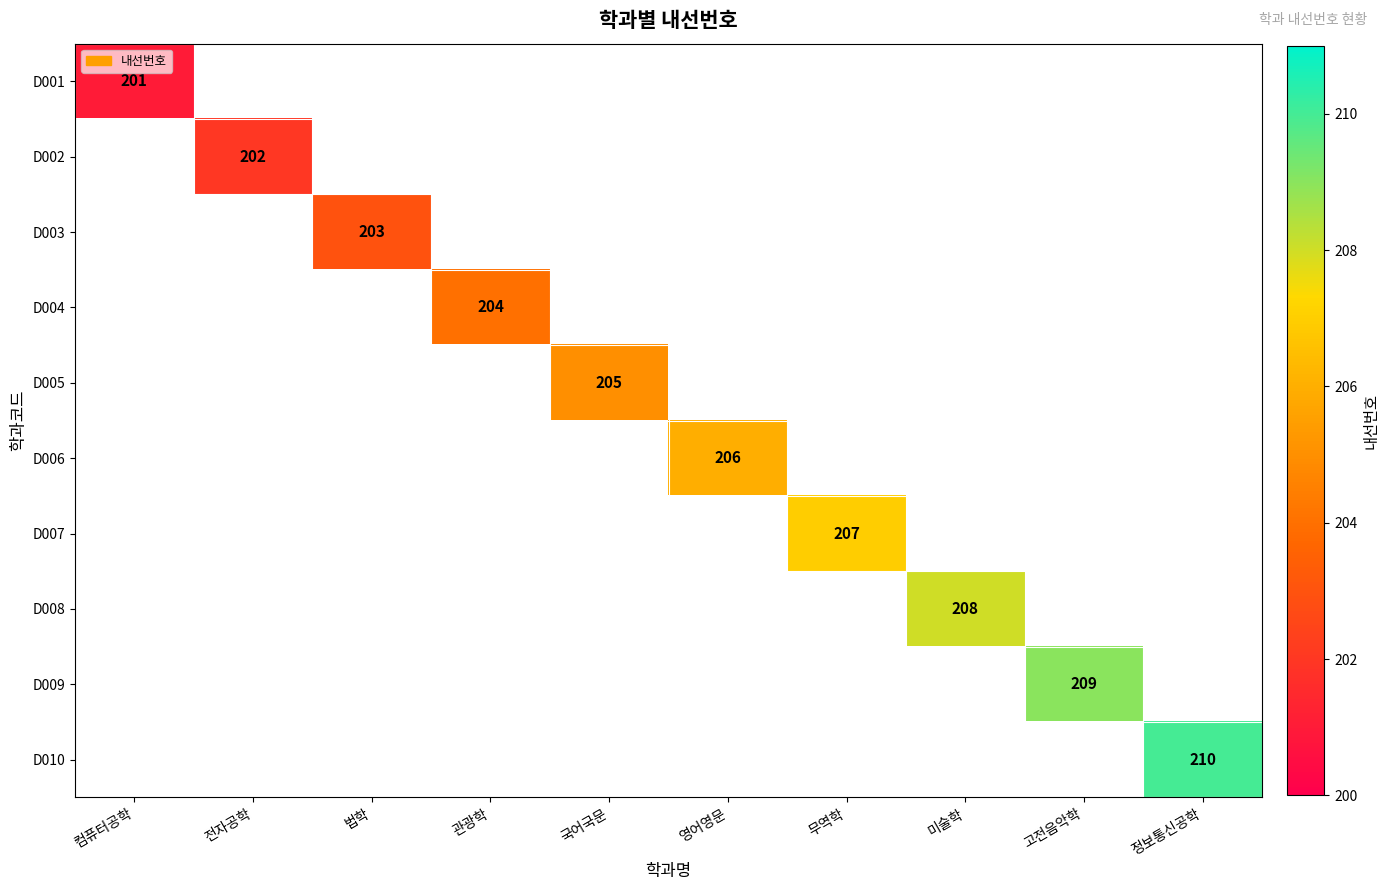

Which has a higher value, 법학 or 국어국문?

국어국문